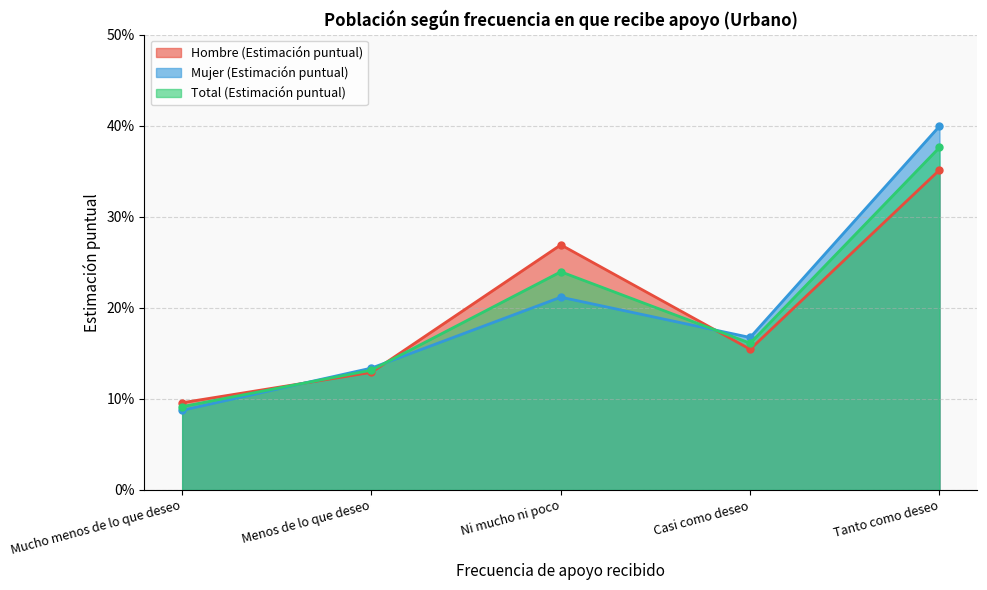

What is the difference between the maximum and minimum values in the Mujer (Estimación puntual) series?

0.3